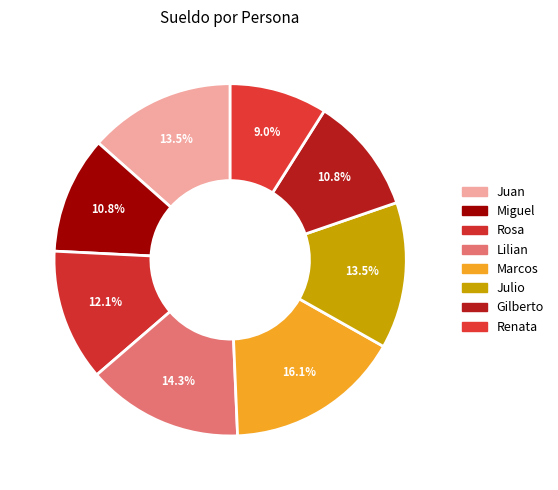

Is it true that Rosa is 4% of the pie?

False